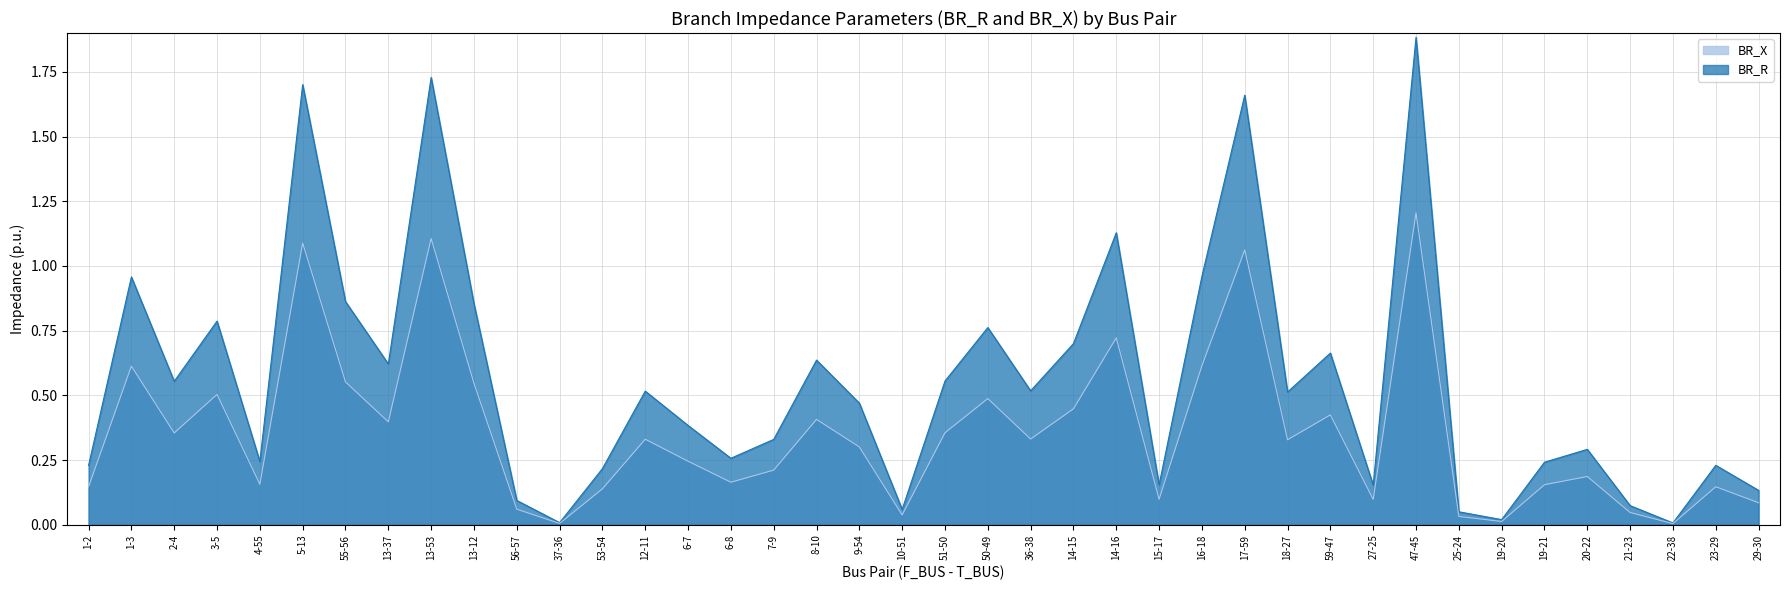

Which has a higher value, 36-38 or 4-55?

36-38